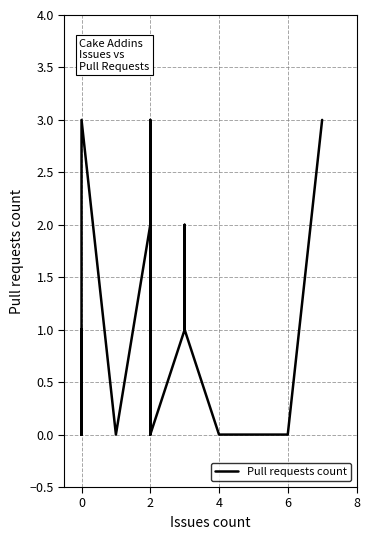

What is the difference between the second highest and minimum values?

3